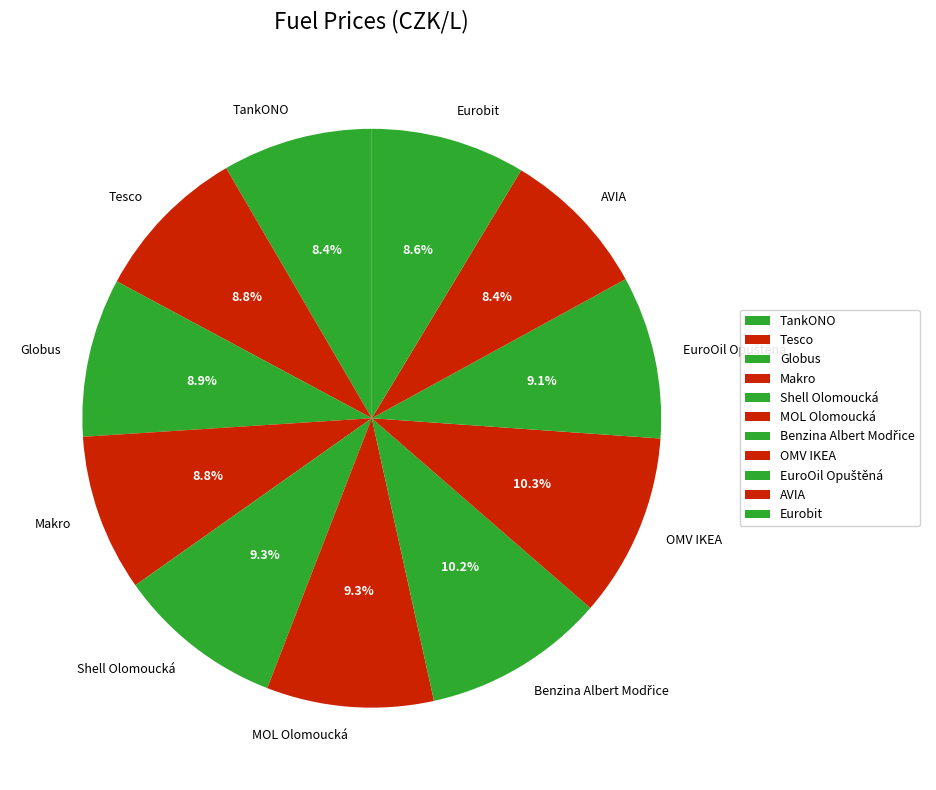

Does any single category account for the majority?

No